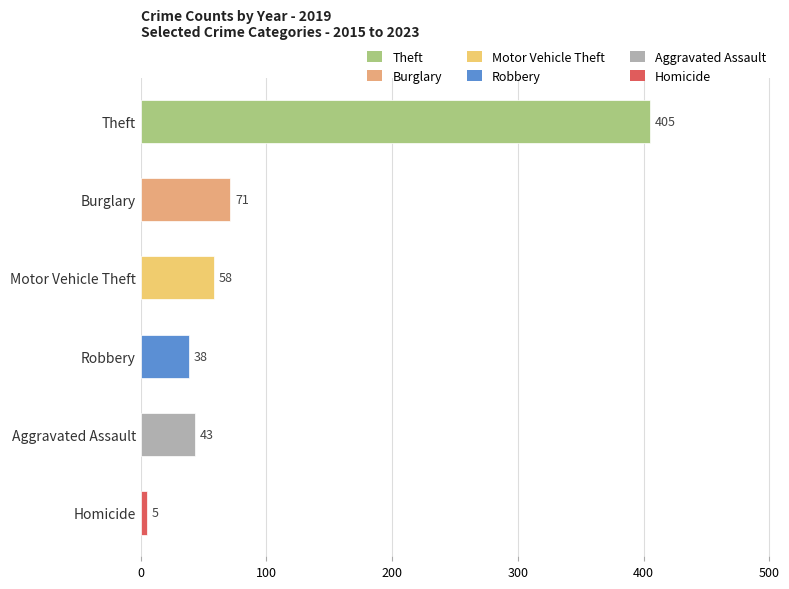

Are the bars horizontal?

Yes